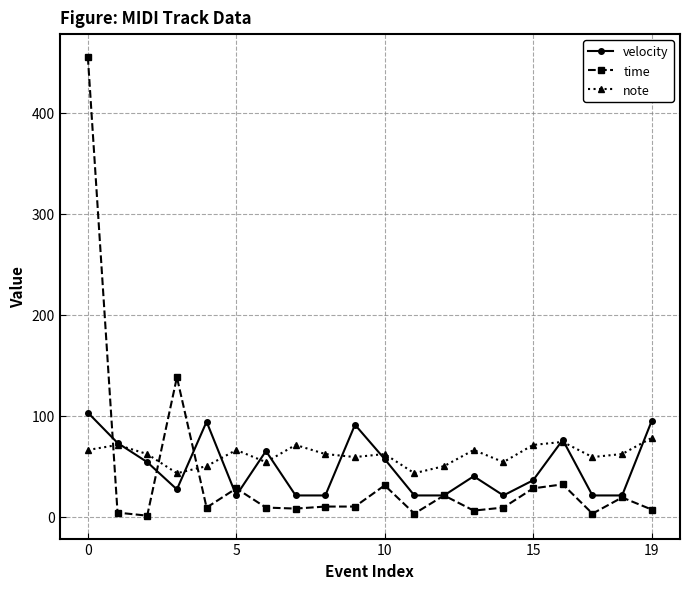

List the series in order of their peak value, lowest first.

note, velocity, time